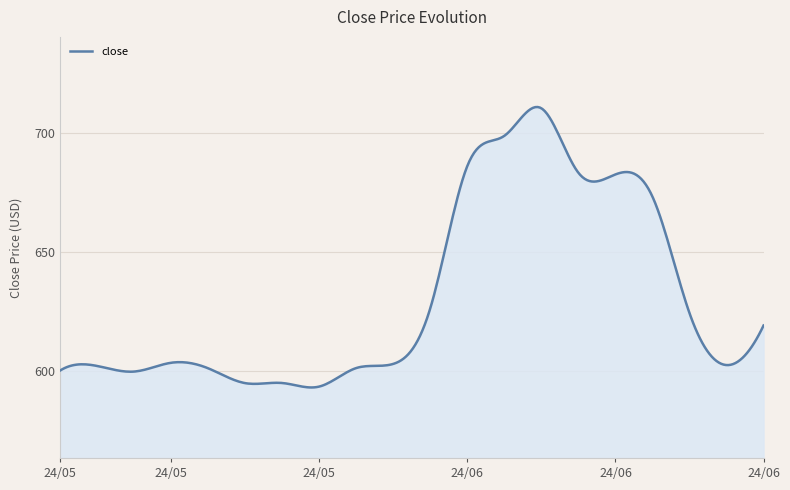

What is the minimum value shown in the chart?

593.1